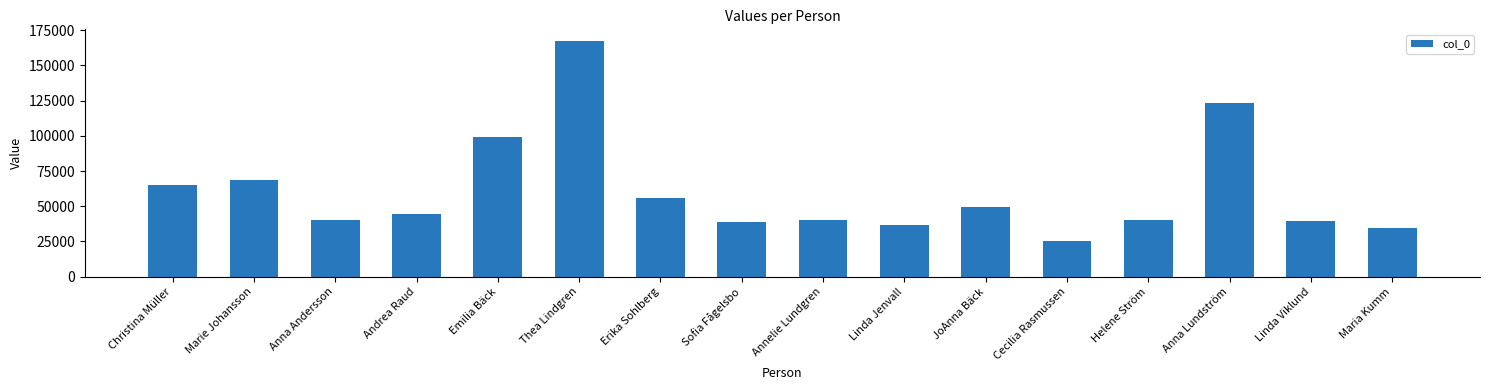

What is the sum of all values?

970630